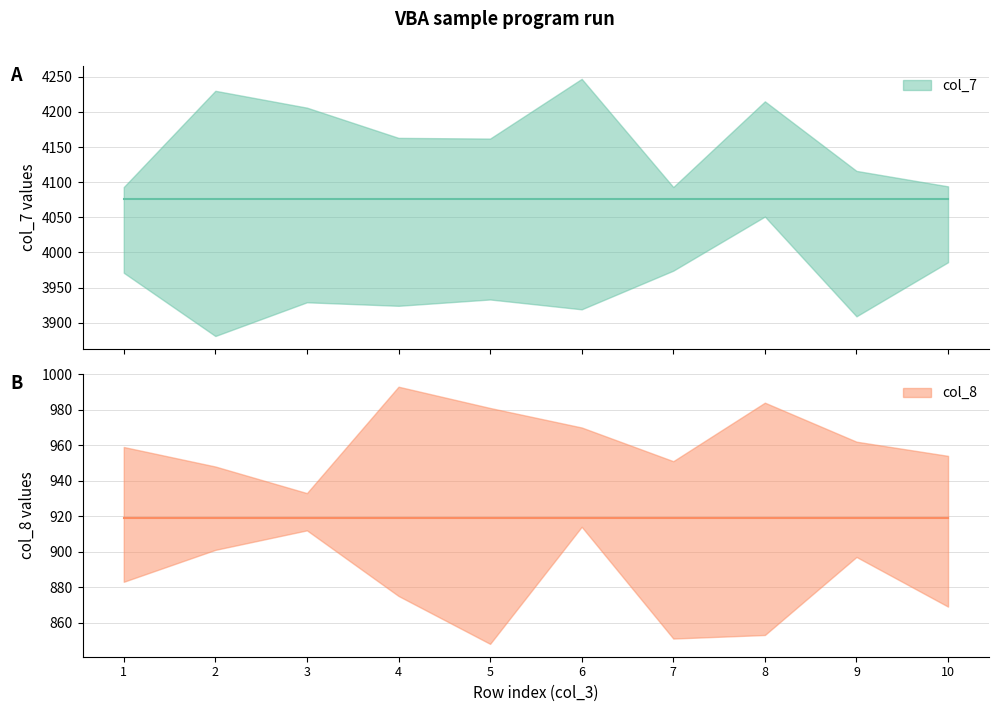

At which label does col_7 reach its minimum?

1